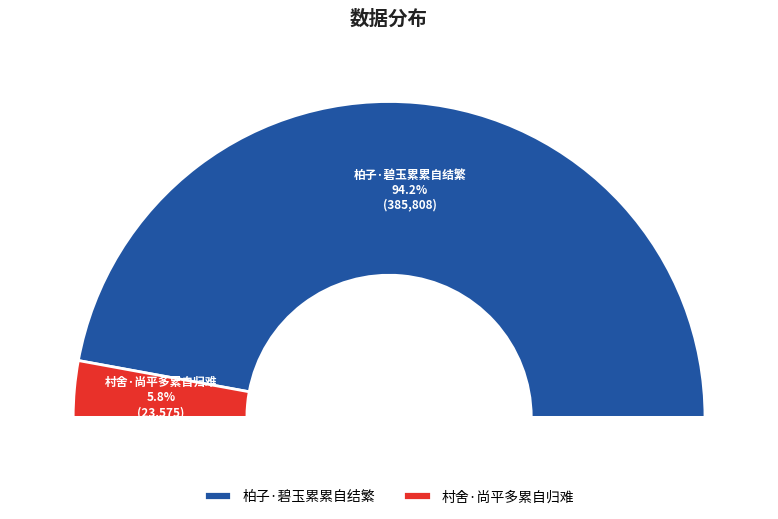

Rank the categories by value from highest to lowest.

柏子·碧玉累累自结繁, 村舍·尚平多累自归难